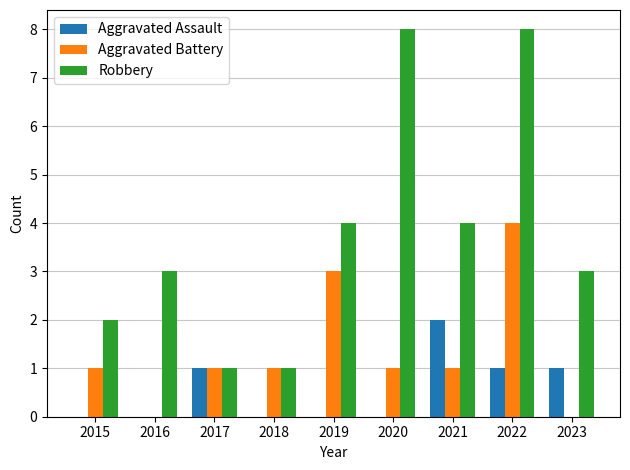

What is the maximum value shown in the chart?

8